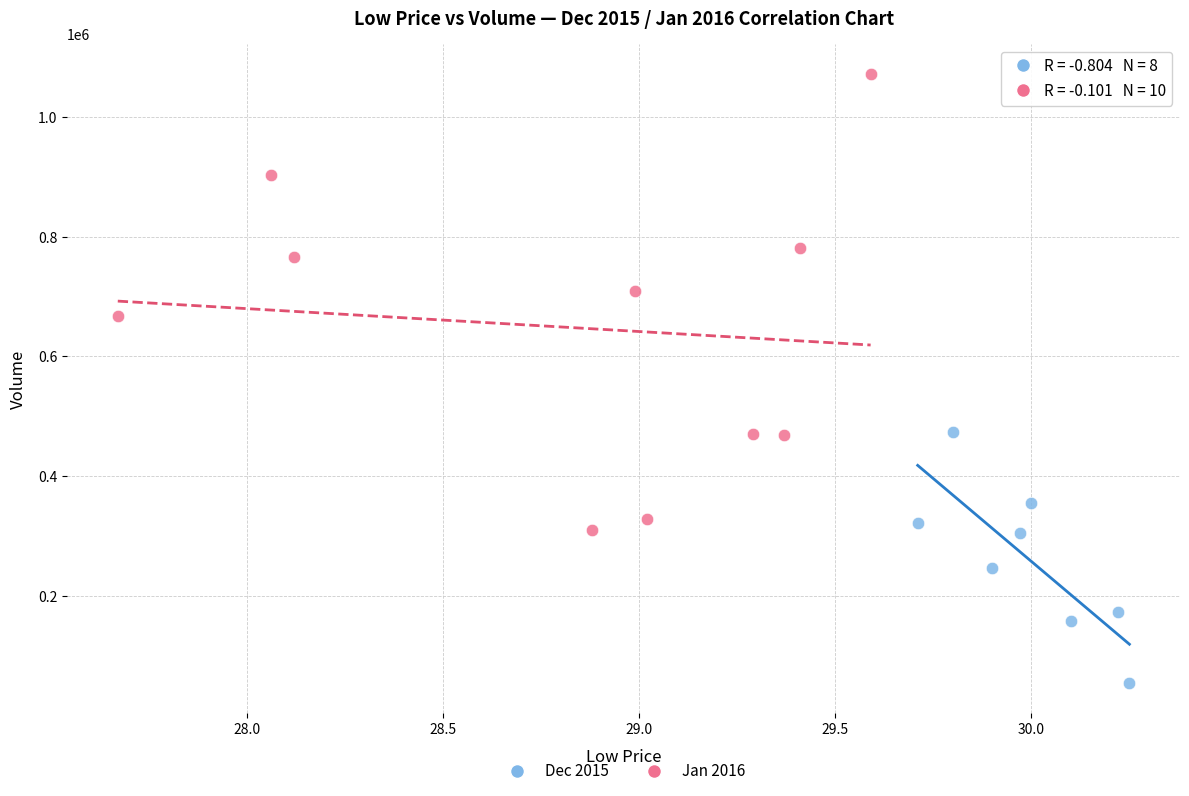

Which series has the largest Y range (max minus min)?

Jan 2016